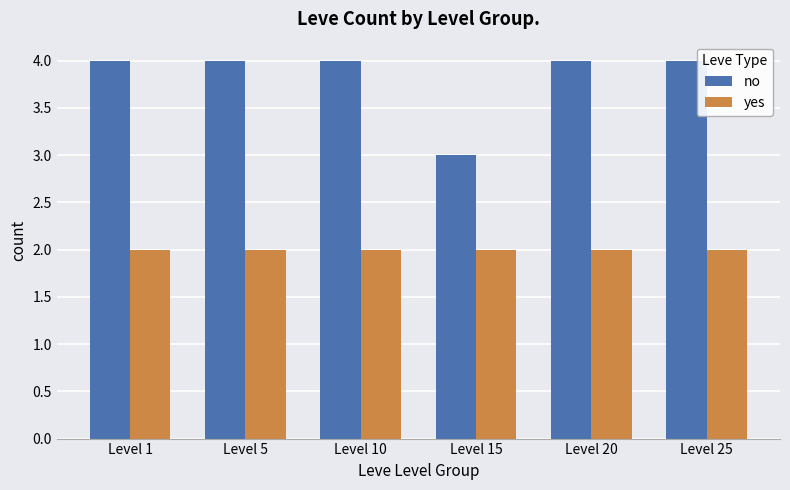

Which series has the largest total across all categories?

no